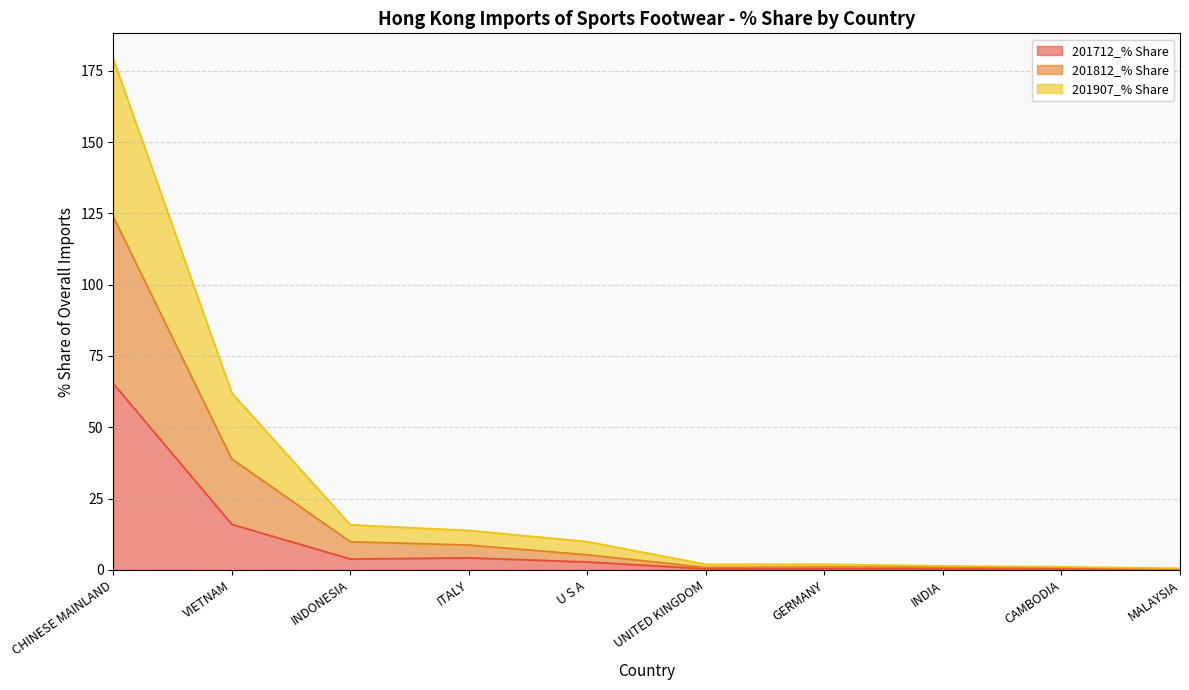

True or false: 201712_% Share has a value of 3.9 at INDONESIA.

True